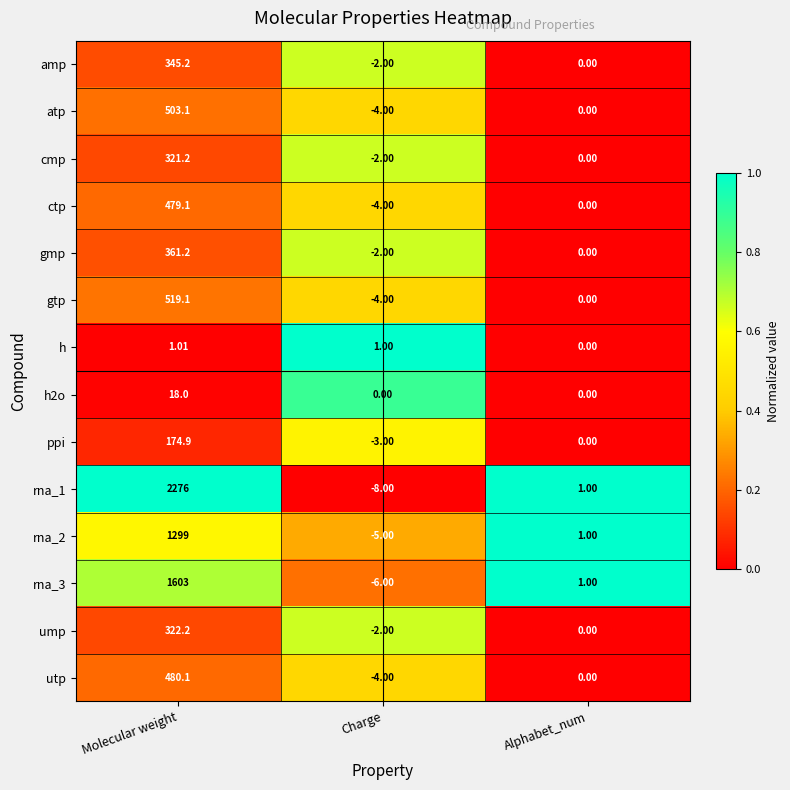

Which series changed the most between Charge and Alphabet_num?

rna_1